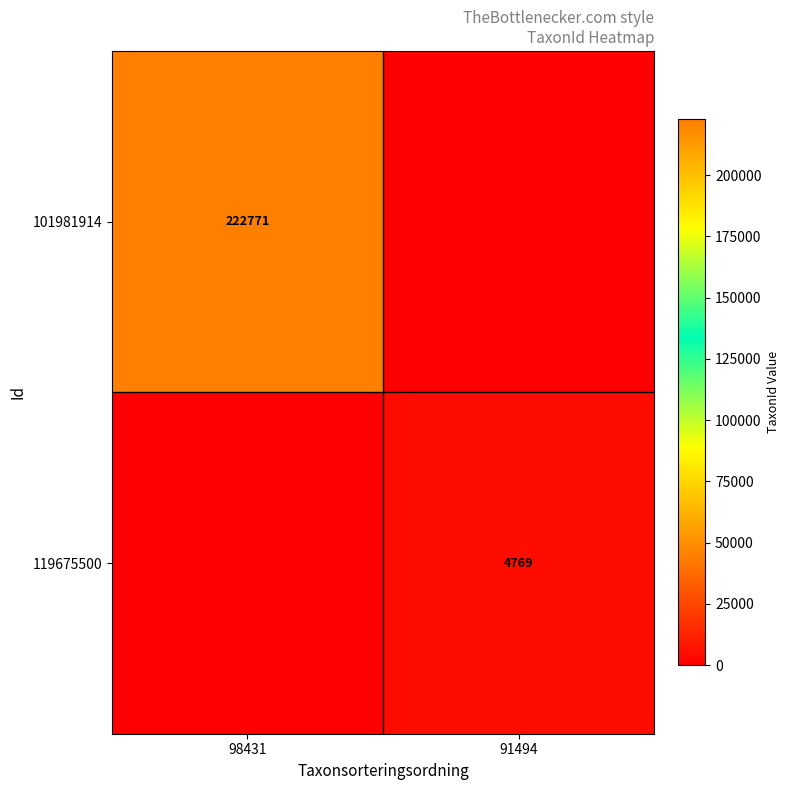

How many series are shown in this chart?

2